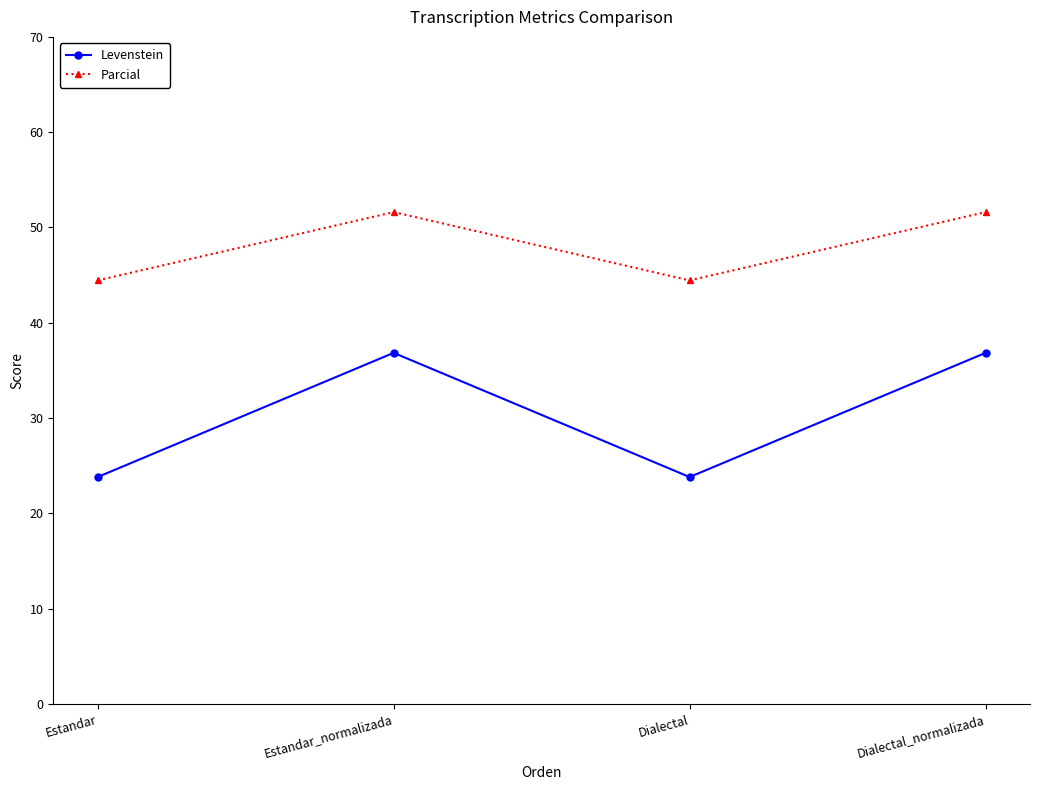

List the series in order of their overall mean, highest first.

Parcial, Levenstein